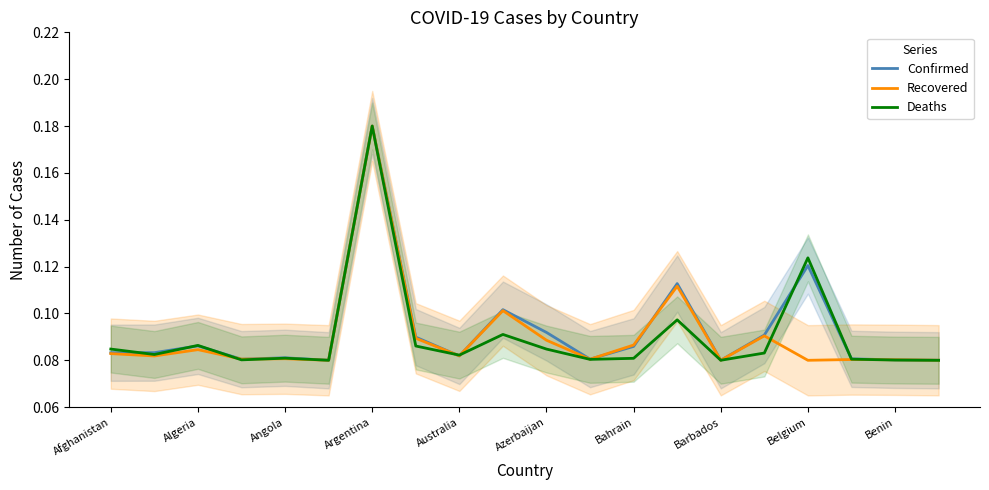

Which category has the highest value in the Recovered series?

Argentina